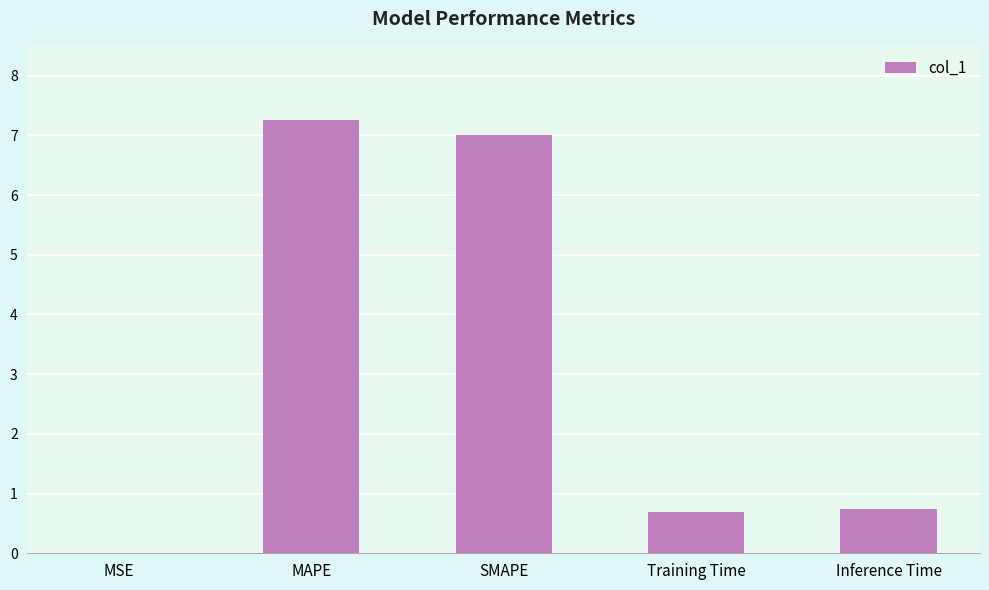

What is the maximum value shown in the chart?

7.3